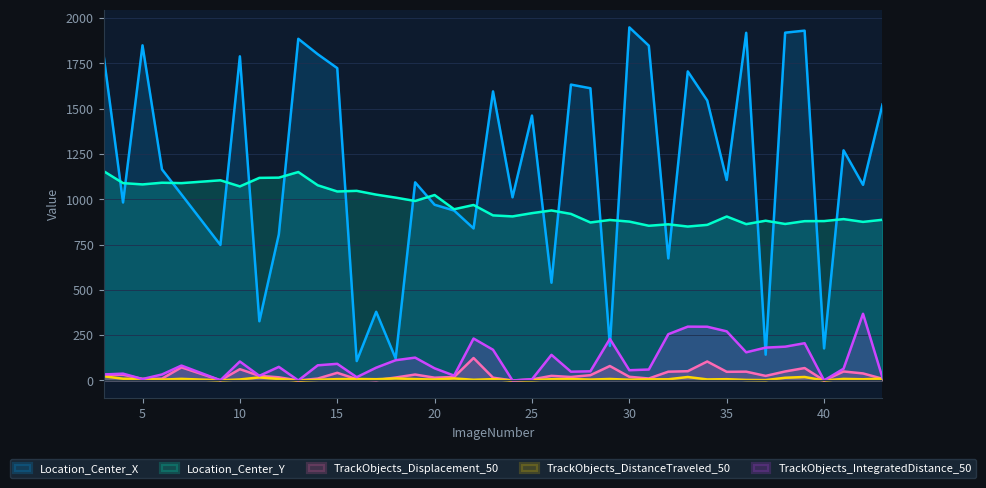

At which label does TrackObjects_IntegratedDistance_50 first exceed 75?

7